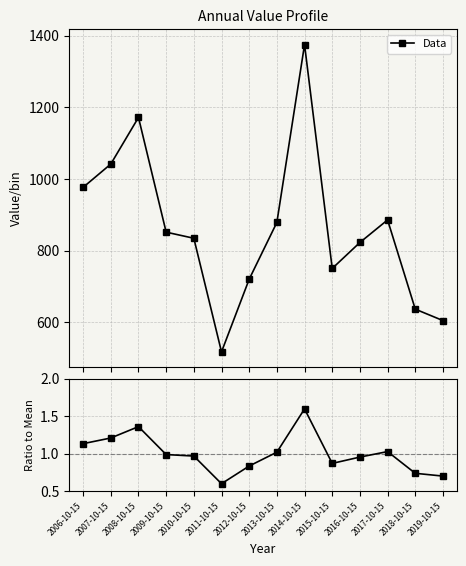

What is the label of the 4th point from the left?

2009-10-15